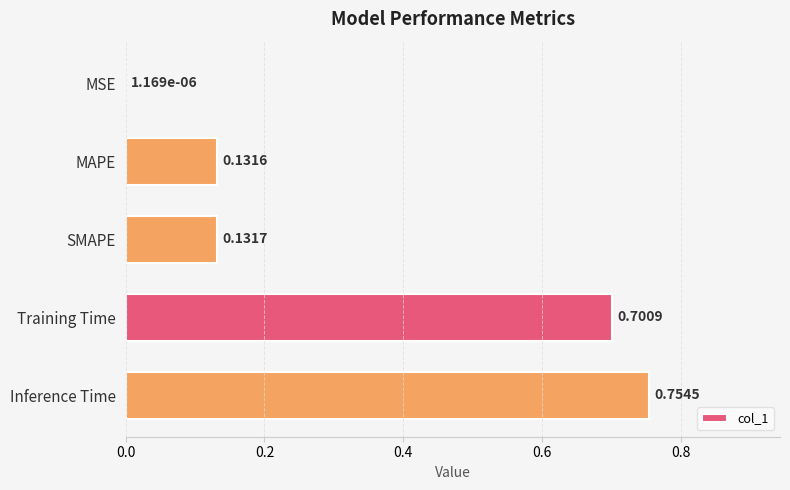

Which has a higher value, Inference Time or MAPE?

Inference Time